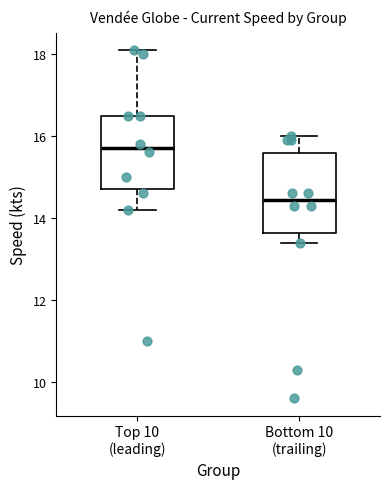

Reading left to right, read every box against the y-axis: the position of its median line, the range the box covers, and the ends of its whiskers. The values are not printed on the chart, so give them approximately, as read against the axis.

Top 10 (leading): median 15.8, box 14.8 to 16.6, whiskers 14.2 to 18.2
Bottom 10 (trailing): median 14.4, box 13.6 to 15.6, whiskers 13.4 to 16.0